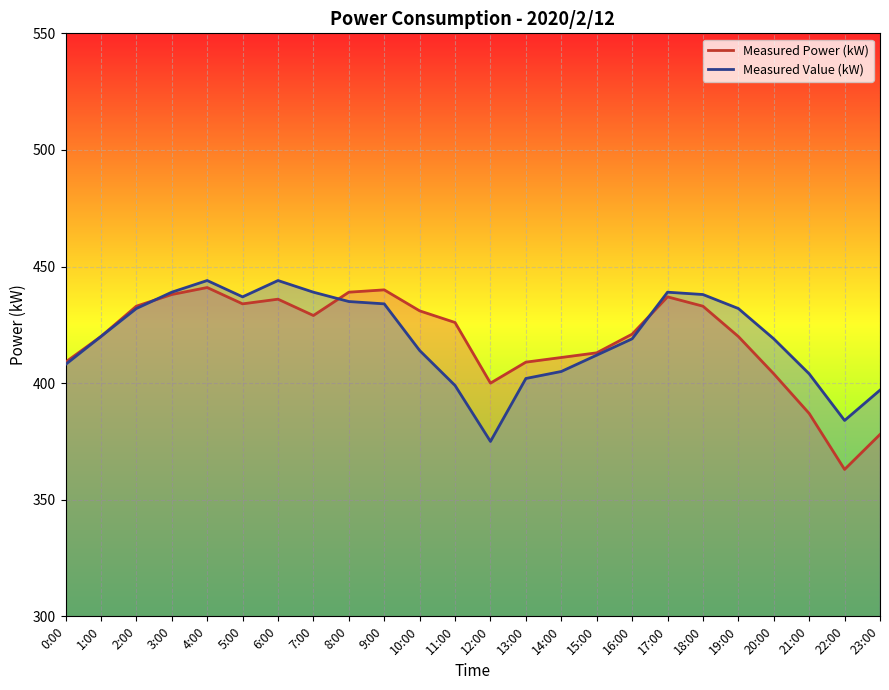

What value does the Measured Power (kW) series have at 7:00?

429